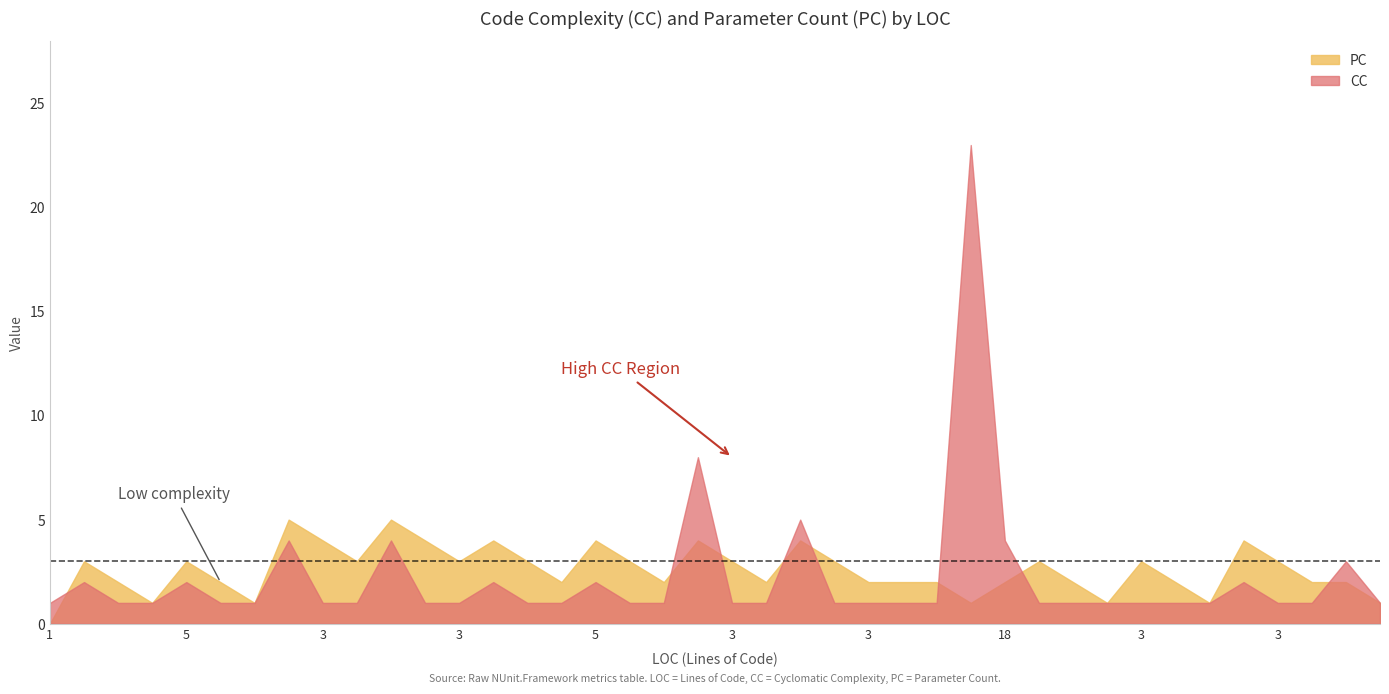

Where is the first local maximum for PC?

5